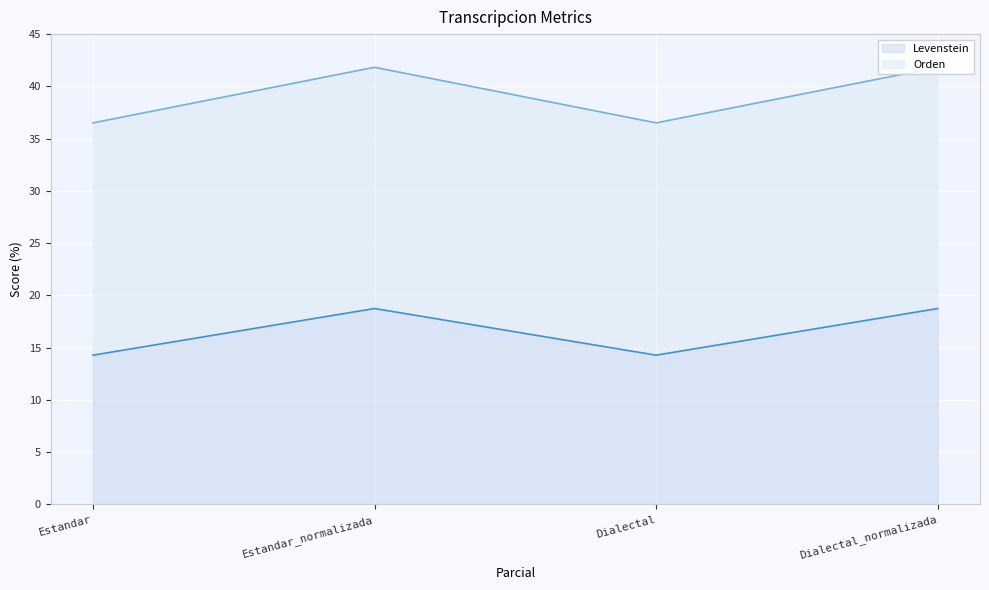

Reading left to right, extract all data points from this chart.

Levenstein: 14.3	18.8	14.3	18.8
Orden: 36.5	41.8	36.5	41.8